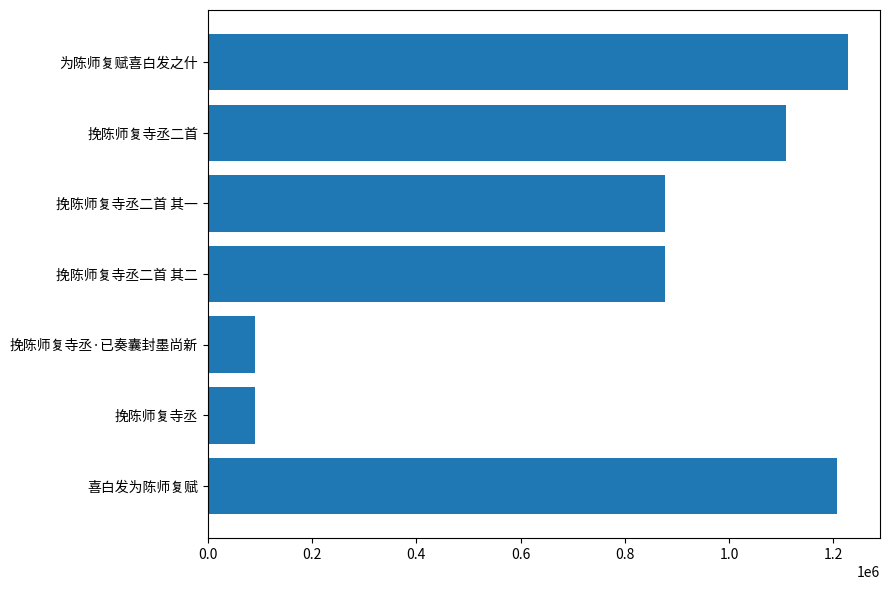

What is the difference between the values at 挽陈师复寺丞·已奏囊封墨尚新 and 挽陈师复寺丞二首?

1018923